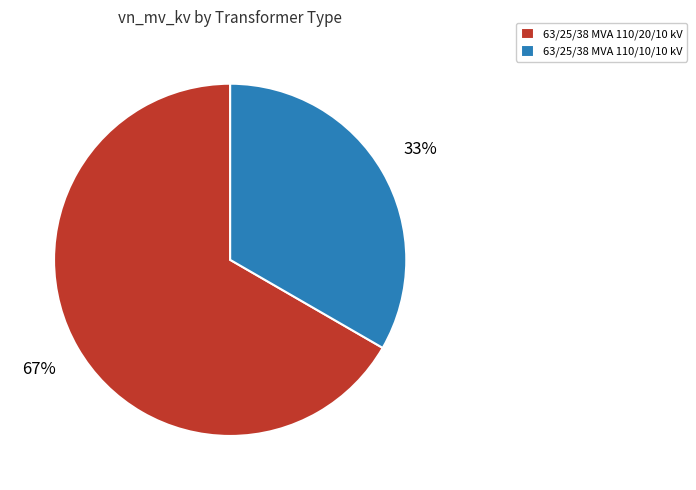

Does 63/25/38 MVA 110/10/10 kV represent more than half of the total?

No